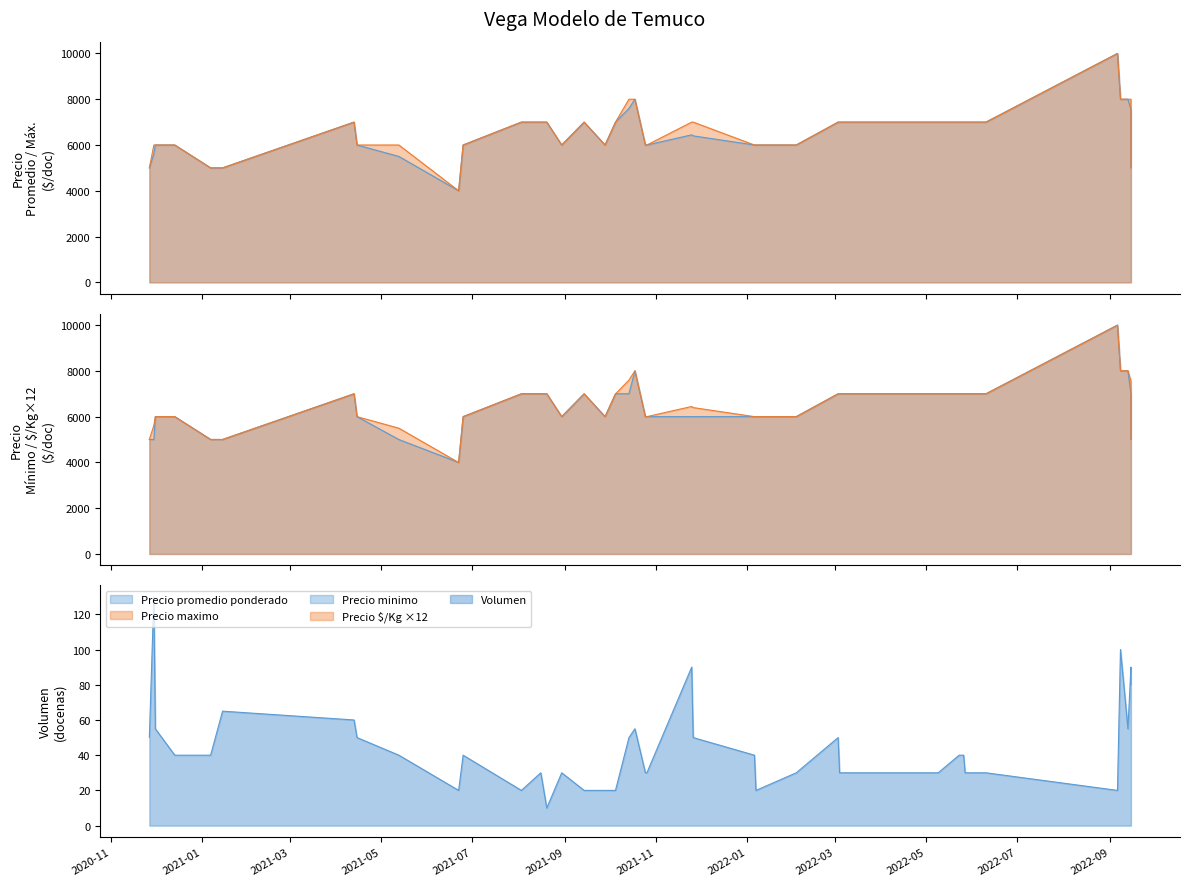

Which series has the largest range (max minus min)?

Precio promedio ponderado